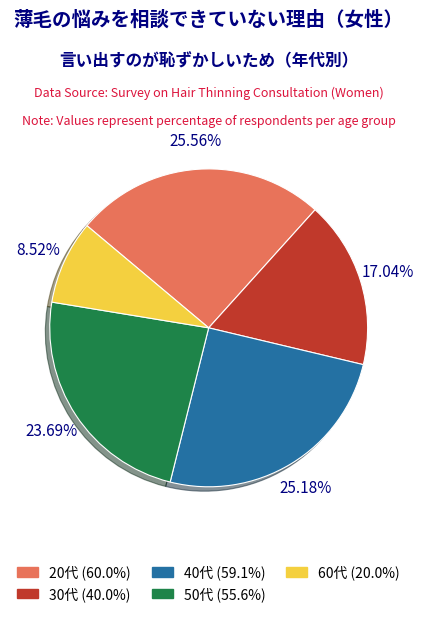

To the nearest percent, what is the difference between the largest and smallest slice percentages?

17%